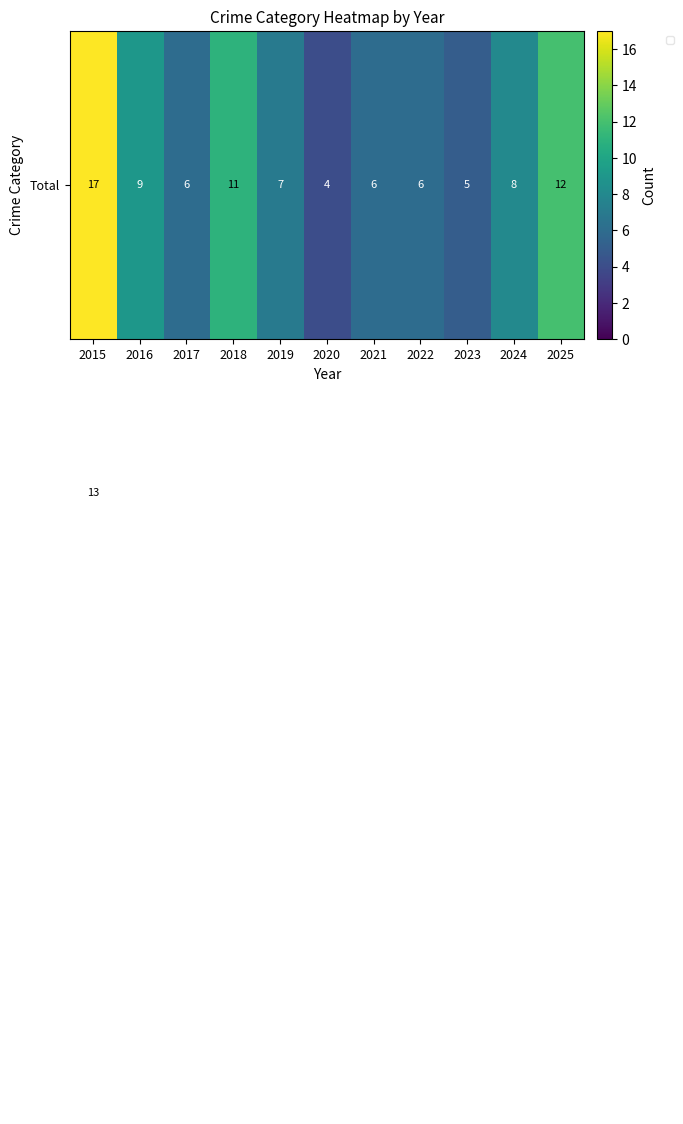

At how many categories does at least one series exceed 1?

11